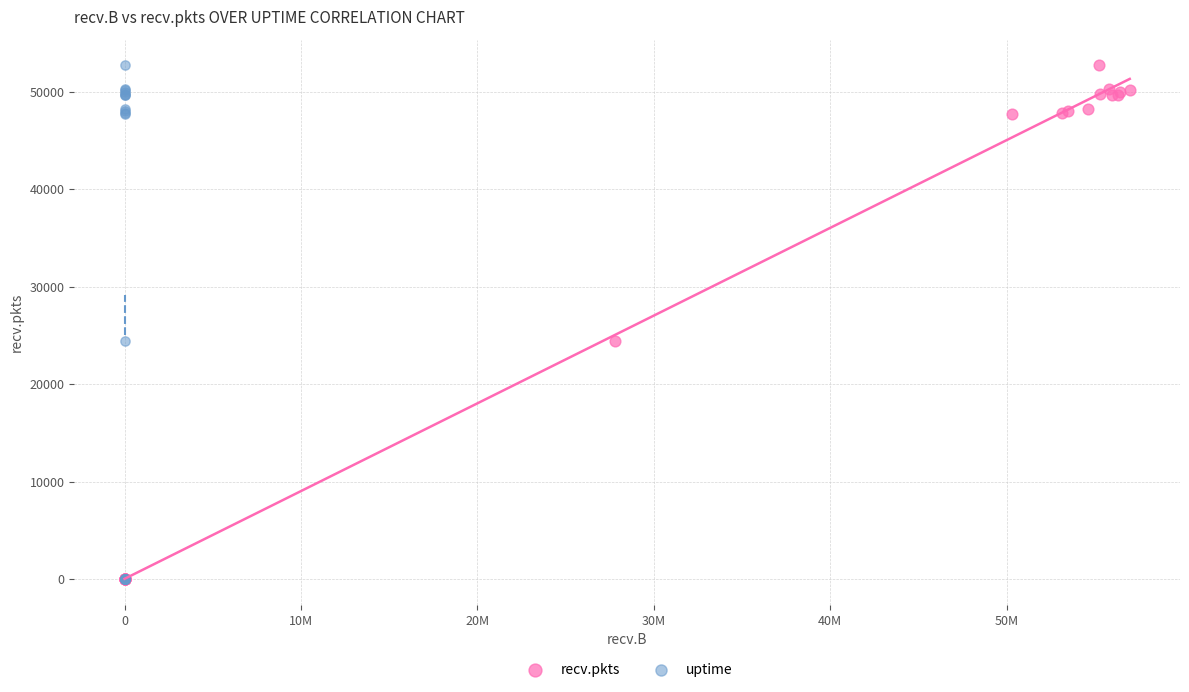

What are all the series names shown in the legend?

recv.pkts, uptime